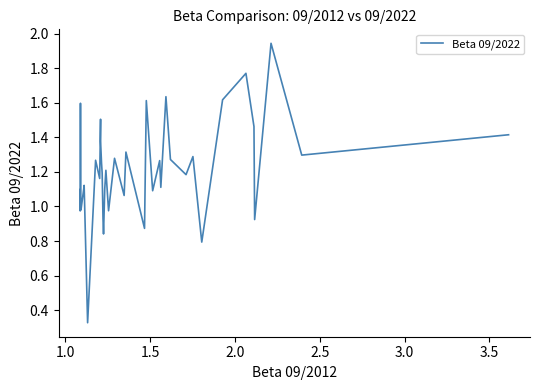

How many series are shown in this chart?

1